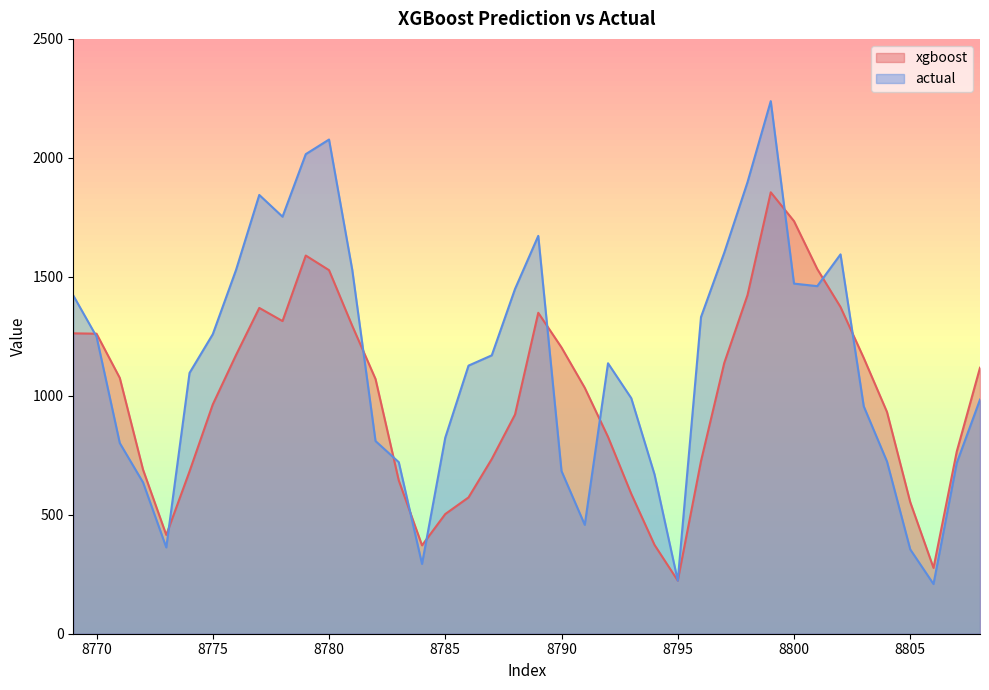

At which category does xgboost reach its first local peak?

8777